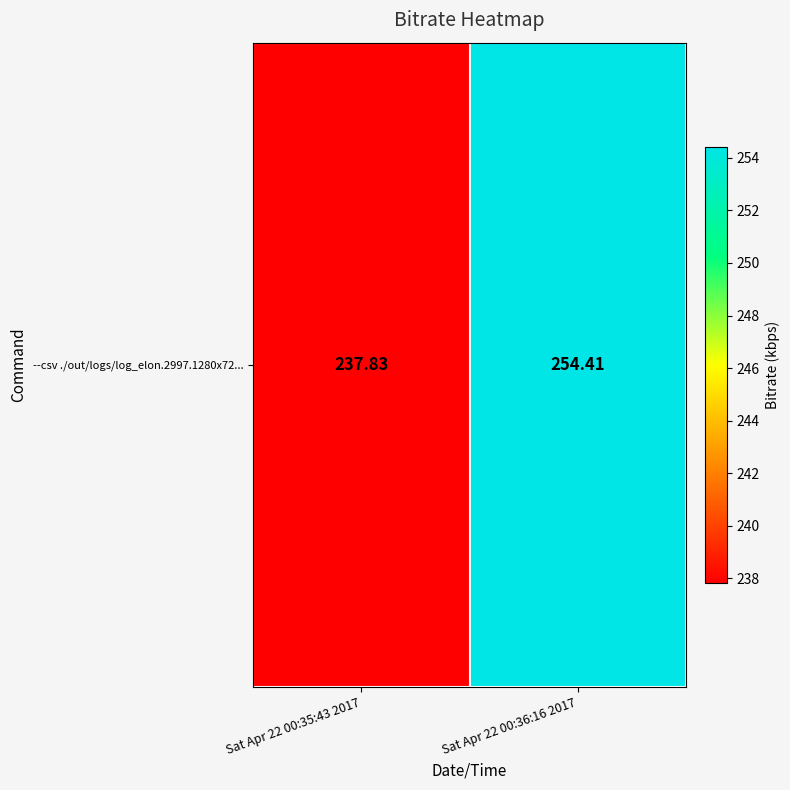

Reading left to right, what are all the values shown in this chart?

237.8	254.4